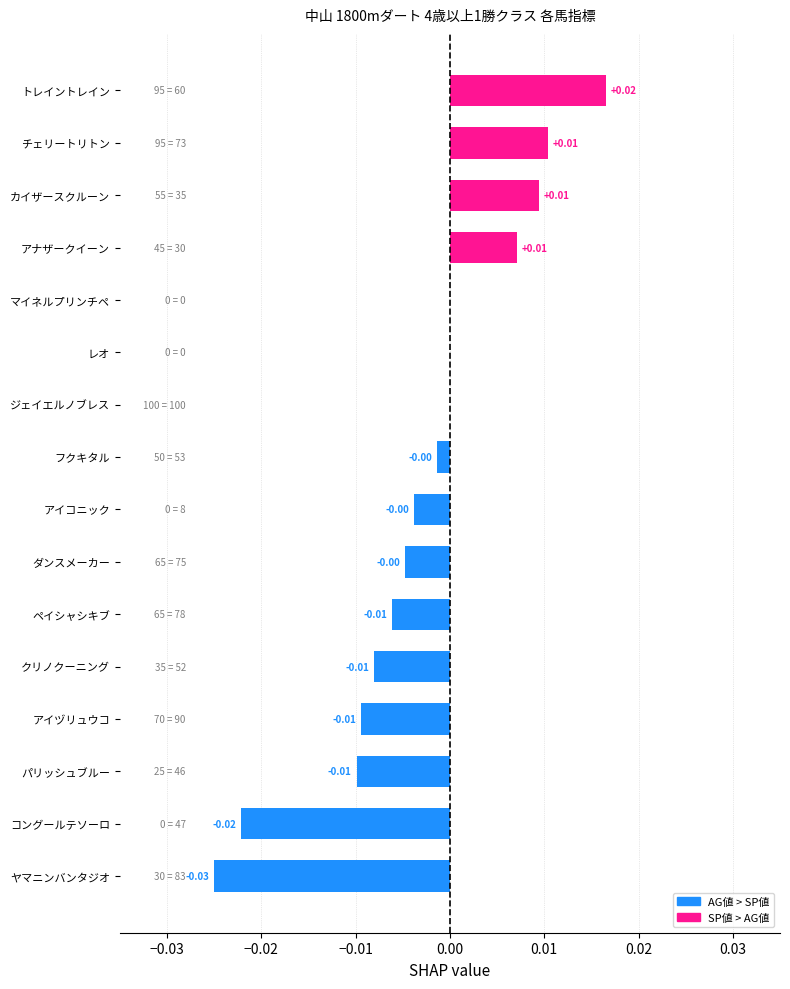

Which label corresponds to the largest value in the chart?

トレイントレイン